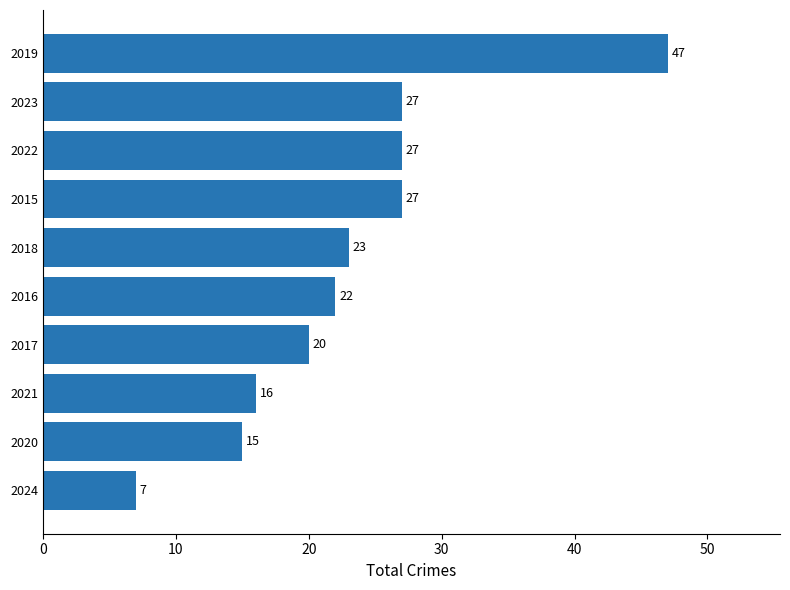

Is it true that the value at 2022 is 27?

True